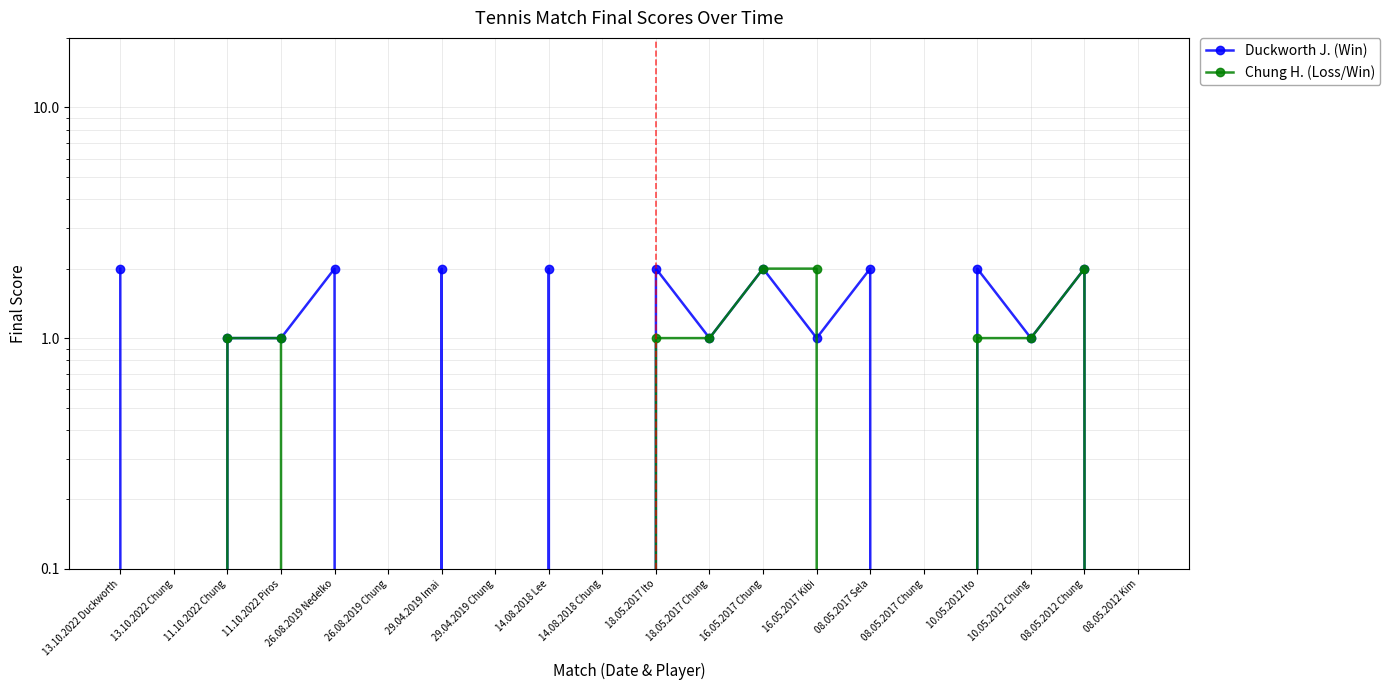

What is the sum of the Duckworth J. (Win) values at 14.08.2018 Lee and 29.04.2019 Imai?

4